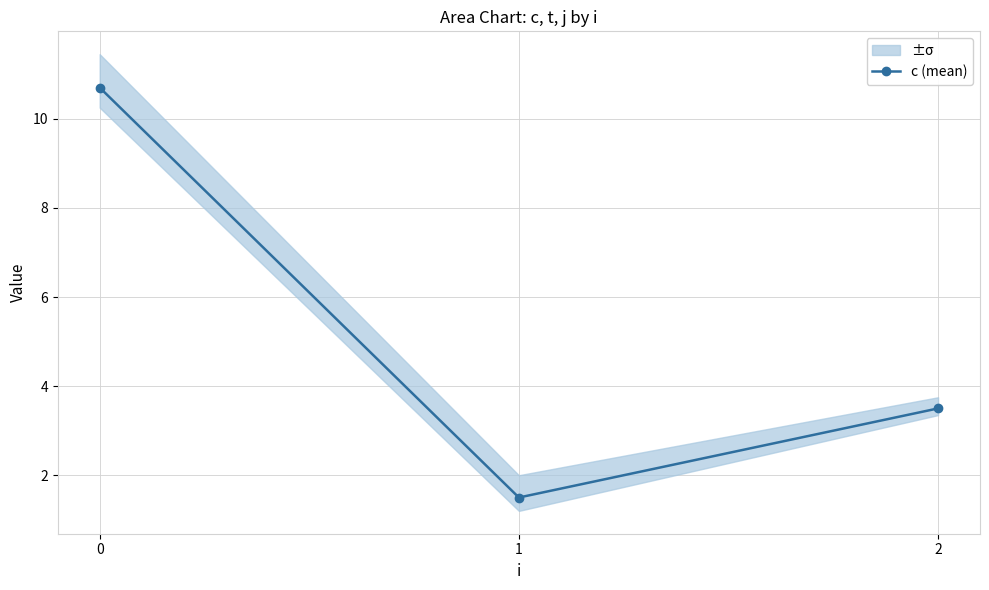

Rank the categories by value from lowest to highest.

1, 2, 0